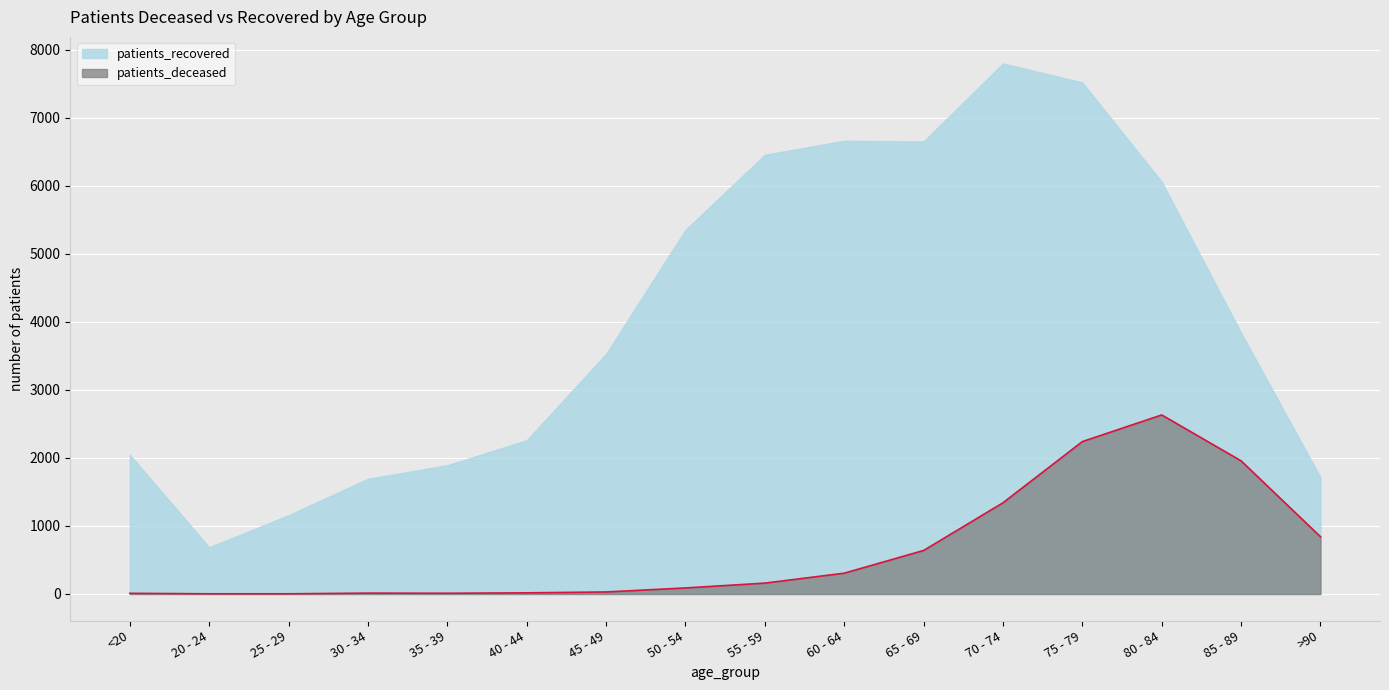

What is the greatest value displayed?

7802